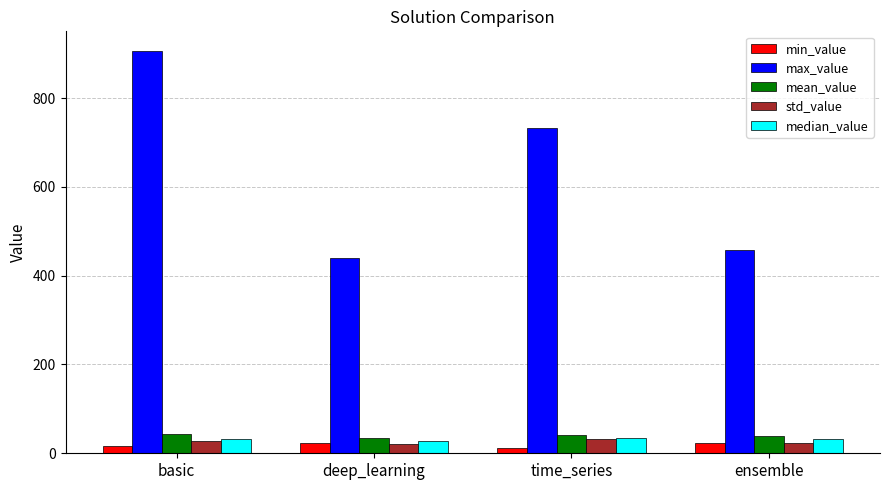

Where does the median_value series first go above 32?

time_series